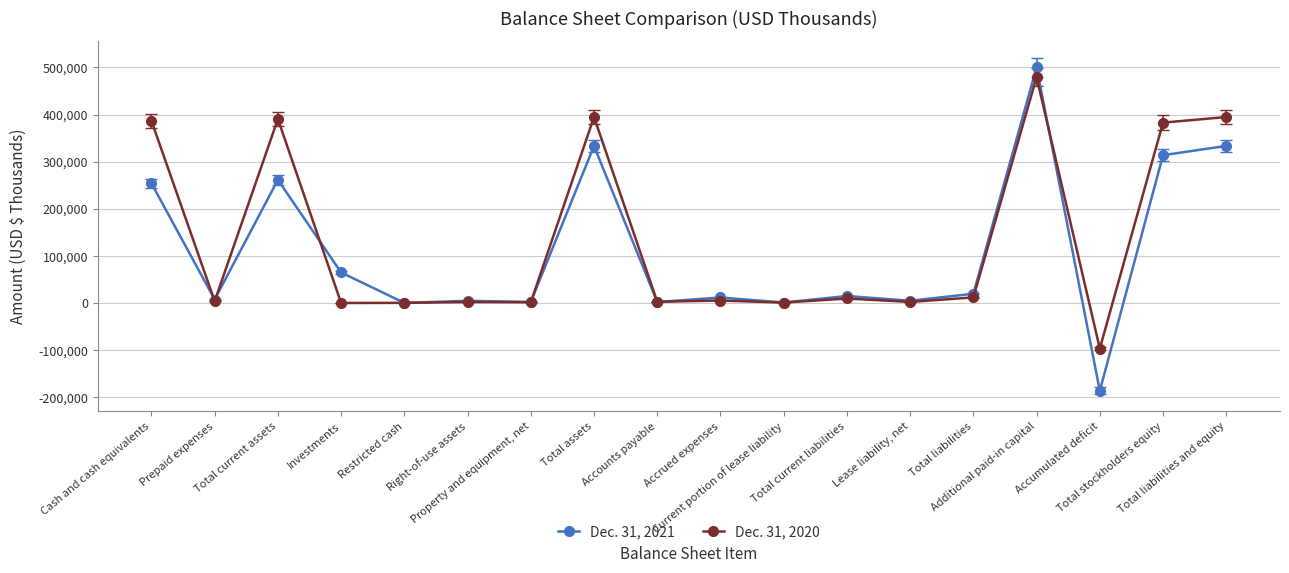

What is the sum of the Dec. 31, 2020 values at Restricted cash and Current portion of lease liability?

1246